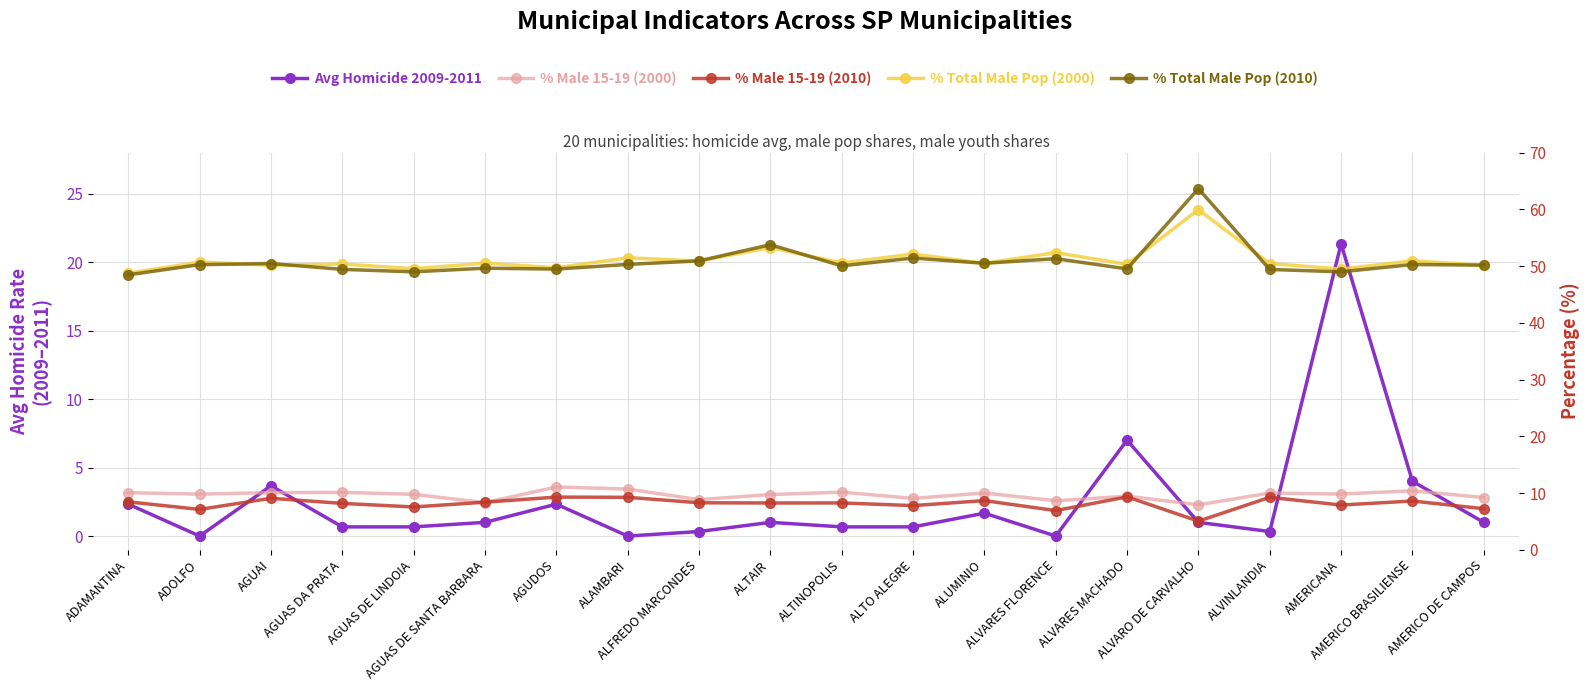

True or false: % Total Male Pop (2000) and % Male 15-19 (2010) cross at least once.

False